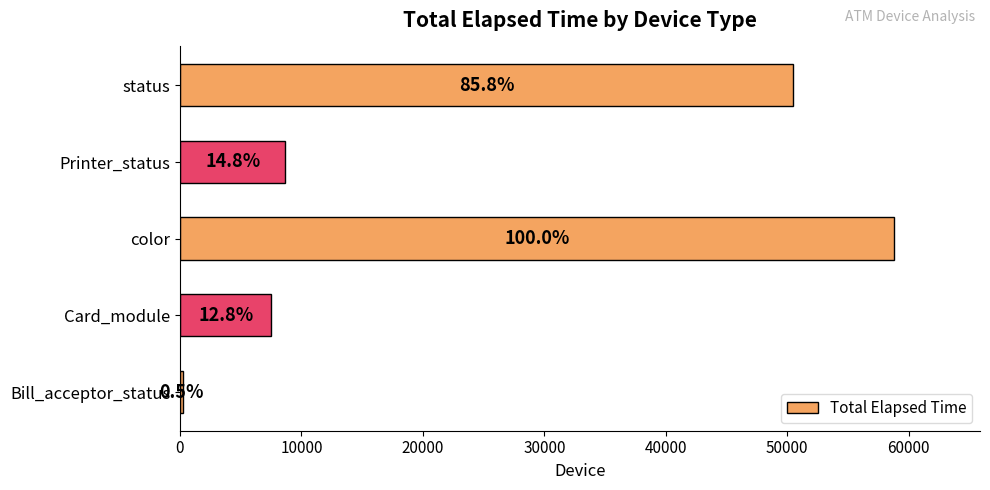

What is the average value?

25148